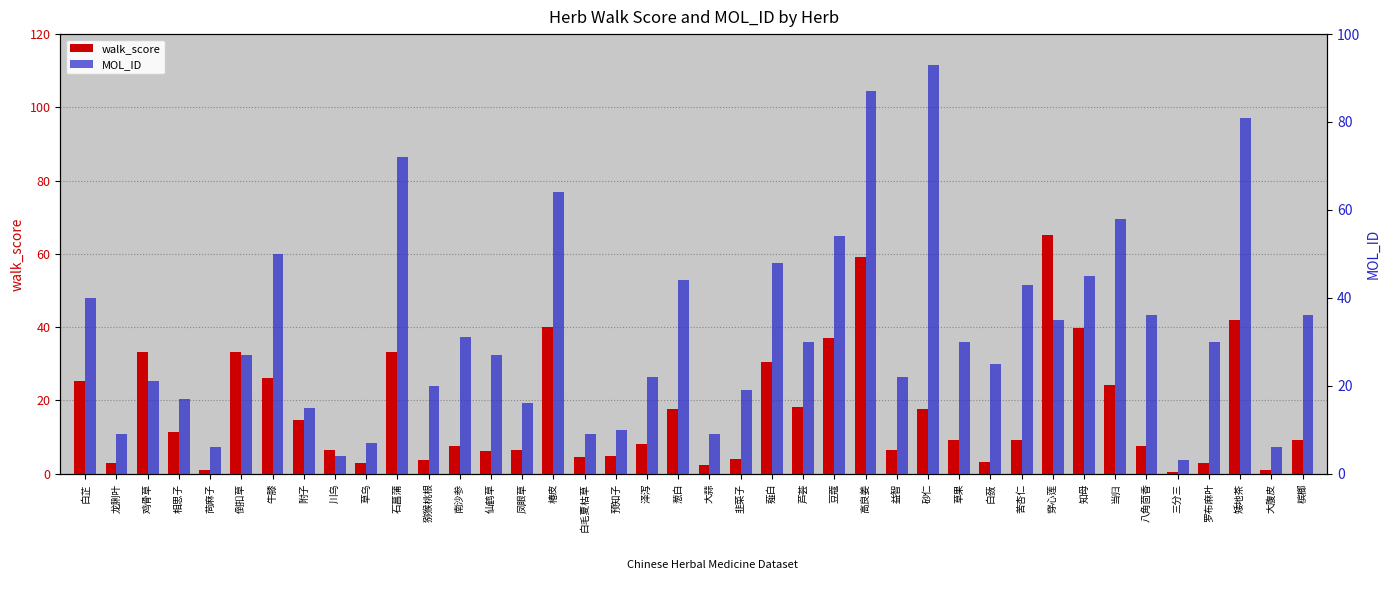

Reading right to left, transcribe all the data shown in this chart.

walk_score: 9.0	1.1	41.9	2.9	0.5	7.6	24.2	39.7	65.2	9.2	3.3	9.1	17.5	6.5	59.0	37.0	18.1	30.6	4.1	2.3	17.7	8.1	4.9	4.5	39.9	6.4	6.2	7.6	3.8	33.1	3.0	6.5	14.5	26.2	33.1	0.9	11.5	33.1	2.9	25.3
MOL_ID: 36.0	6.0	81.0	30.0	3.0	36.0	58.0	45.0	35.0	43.0	25.0	30.0	93.0	22.0	87.0	54.0	30.0	48.0	19.0	9.0	44.0	22.0	10.0	9.0	64.0	16.0	27.0	31.0	20.0	72.0	7.0	4.0	15.0	50.0	27.0	6.0	17.0	21.0	9.0	40.0